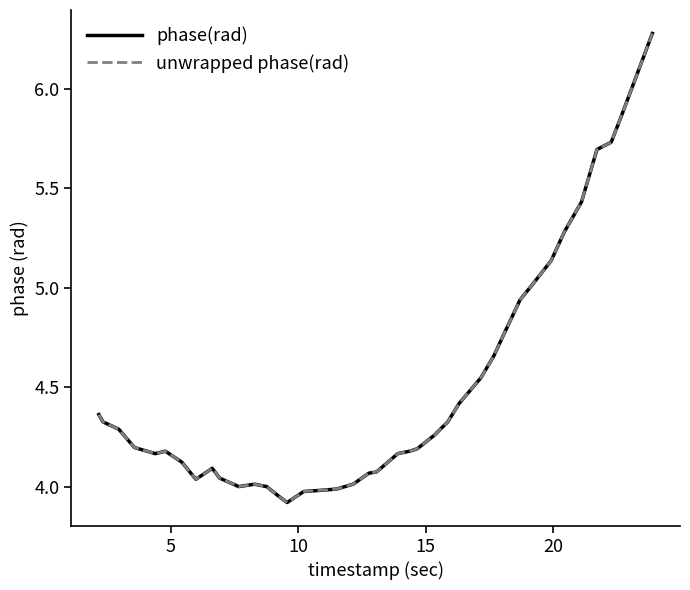

Does the chart display data point markers on the line(s)?

No